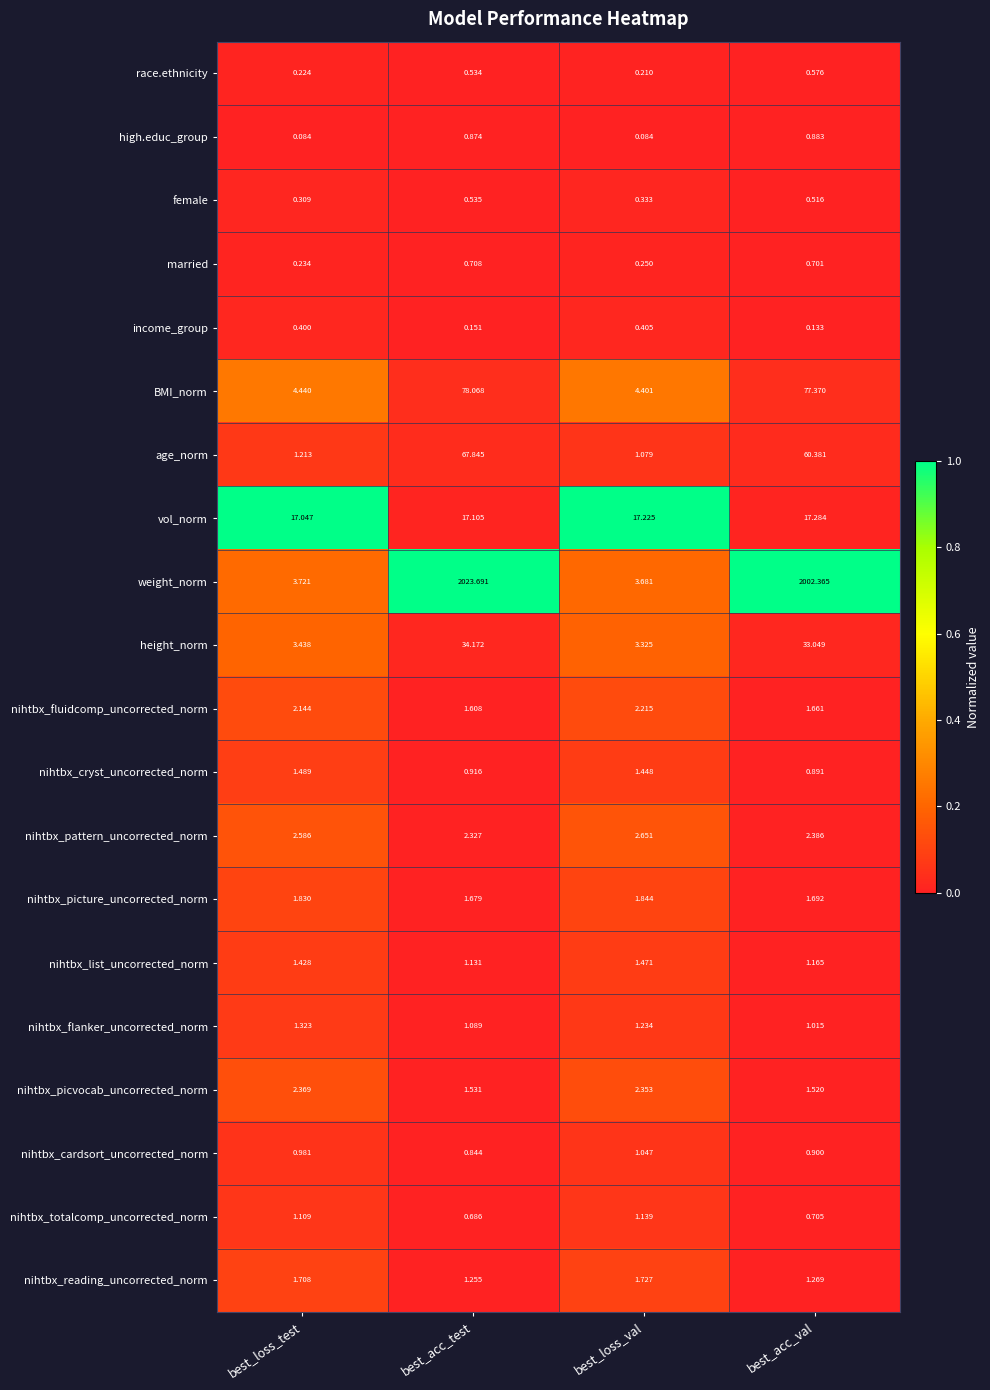

Which series has the largest total across all categories?

weight_norm